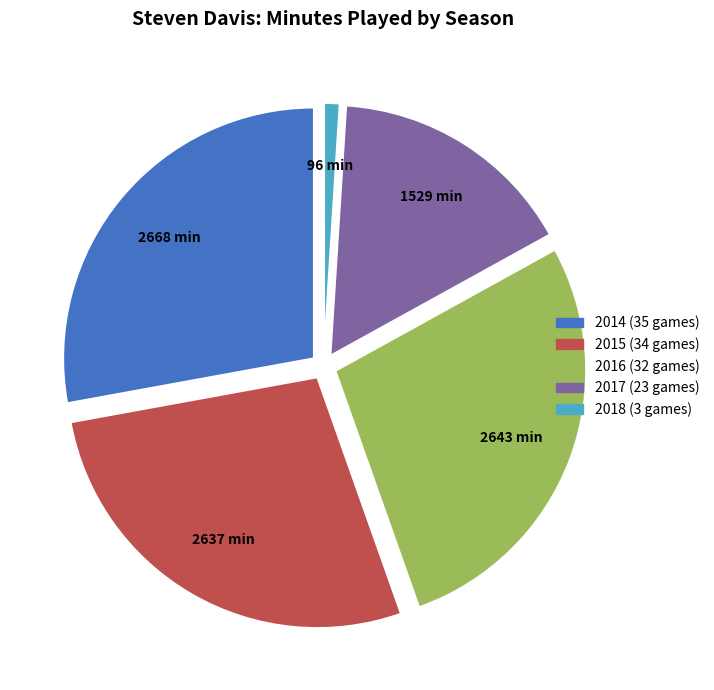

Is it true that 2018 (3 games) is 11% of the pie?

False